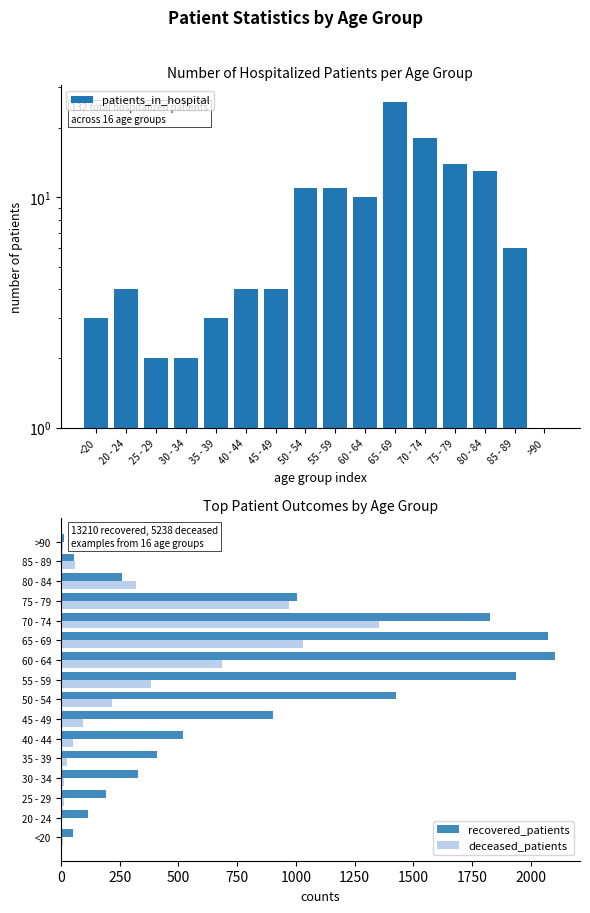

Which category has the highest value across all series?

60 - 64